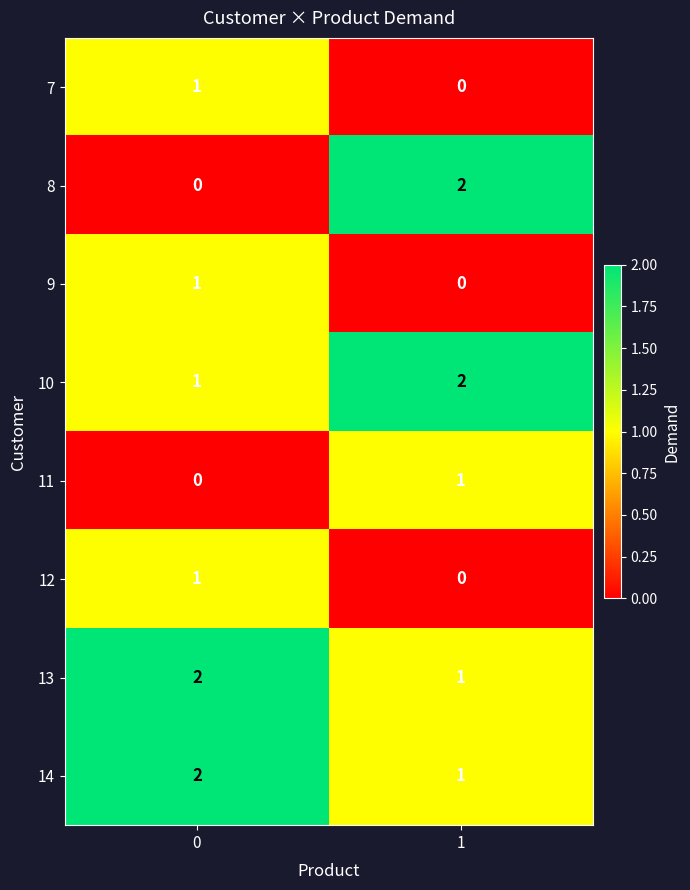

Reading right to left, list all the values displayed in this chart.

7: 0	1
8: 2	0
9: 0	1
10: 2	1
11: 1	0
12: 0	1
13: 1	2
14: 1	2